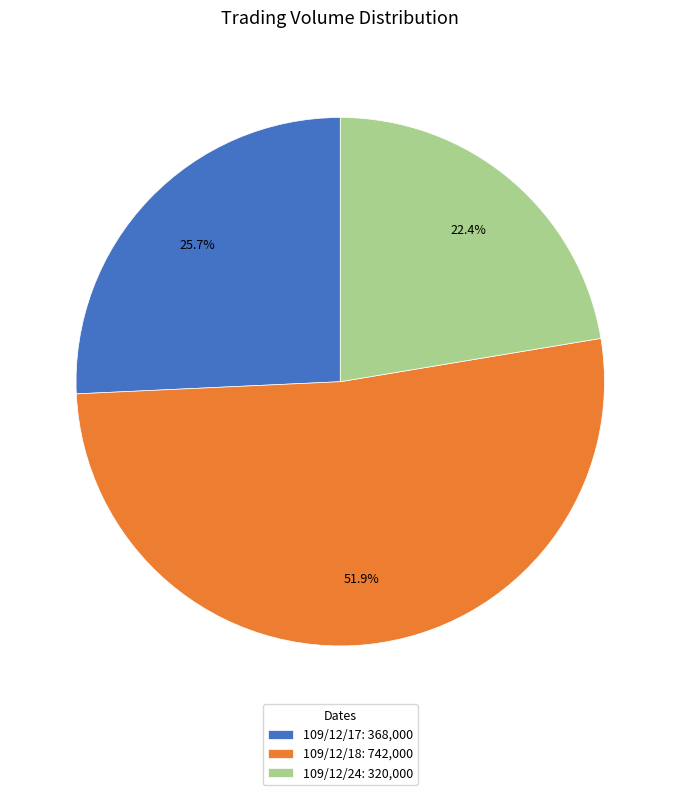

How many slices are in this pie chart?

3